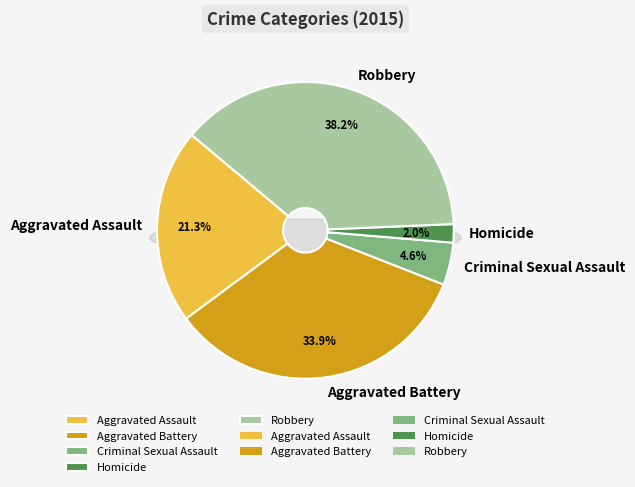

To the nearest percent, what is the difference between the Criminal Sexual Assault and Homicide slice percentages?

3%